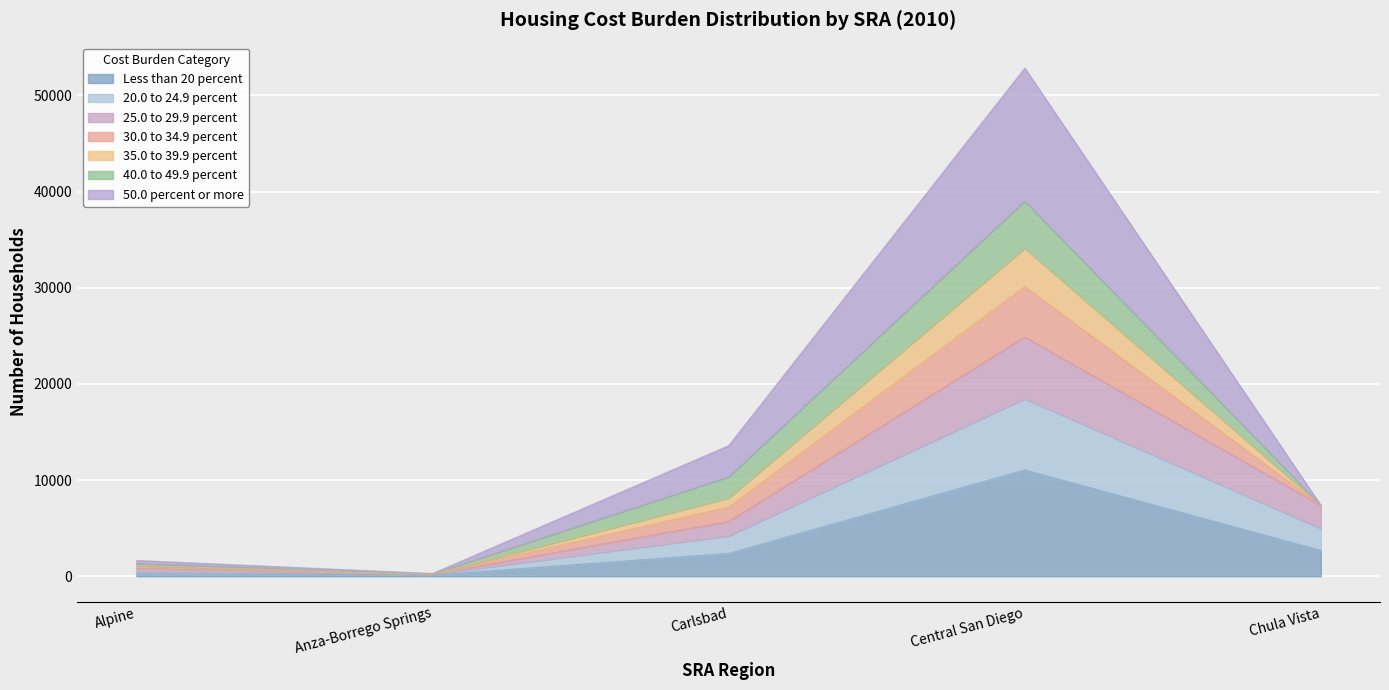

True or false: Less than 20 percent and 25.0 to 29.9 percent cross at least once.

False